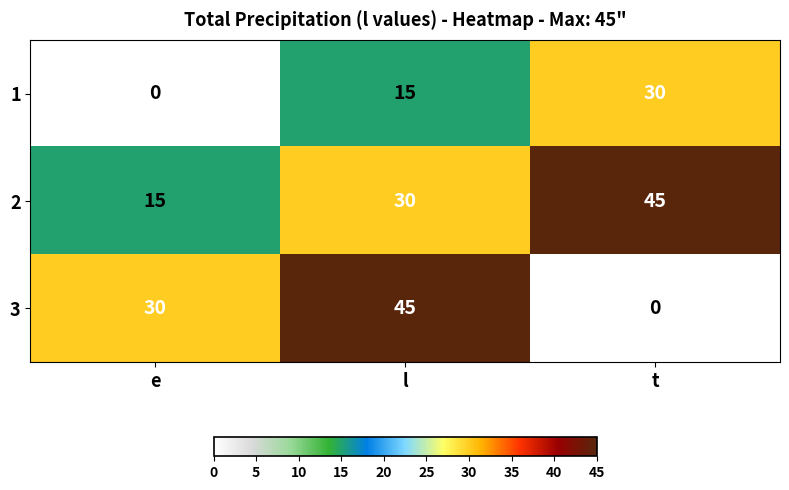

Count the number of categories in the chart.

3